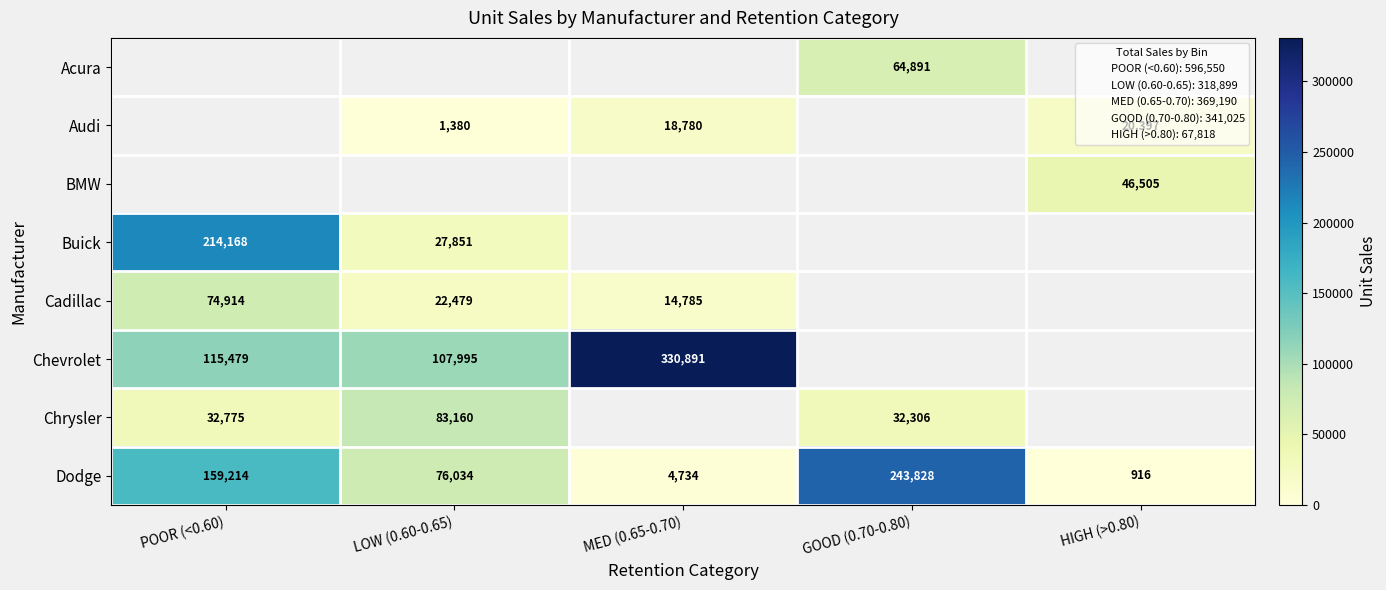

At which label is Dodge closest to 122372?

POOR (<0.60)